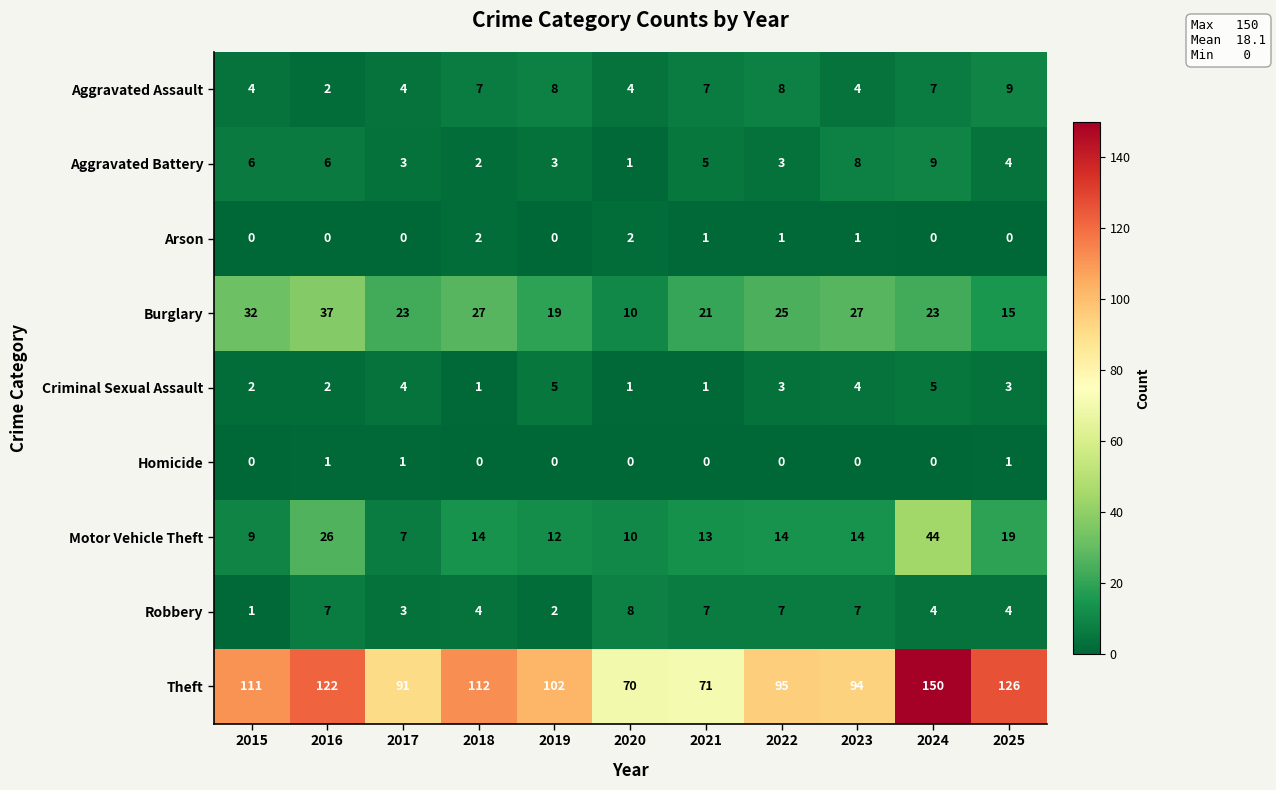

What is the lowest value of the Burglary series?

10